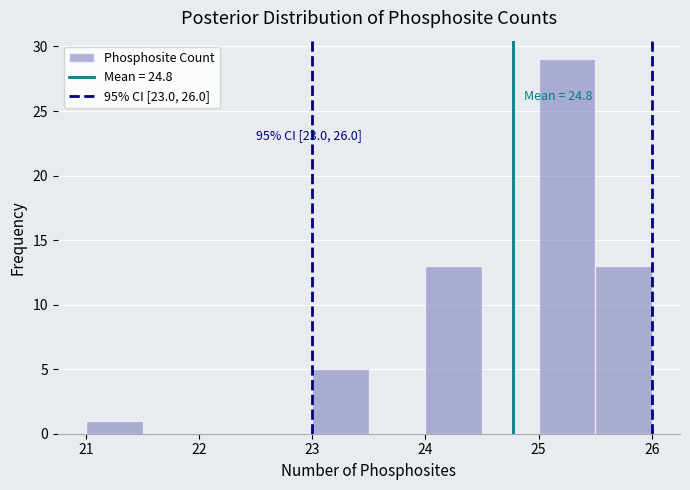

Which range on the x-axis has the tallest bar?

25.0 to 25.5